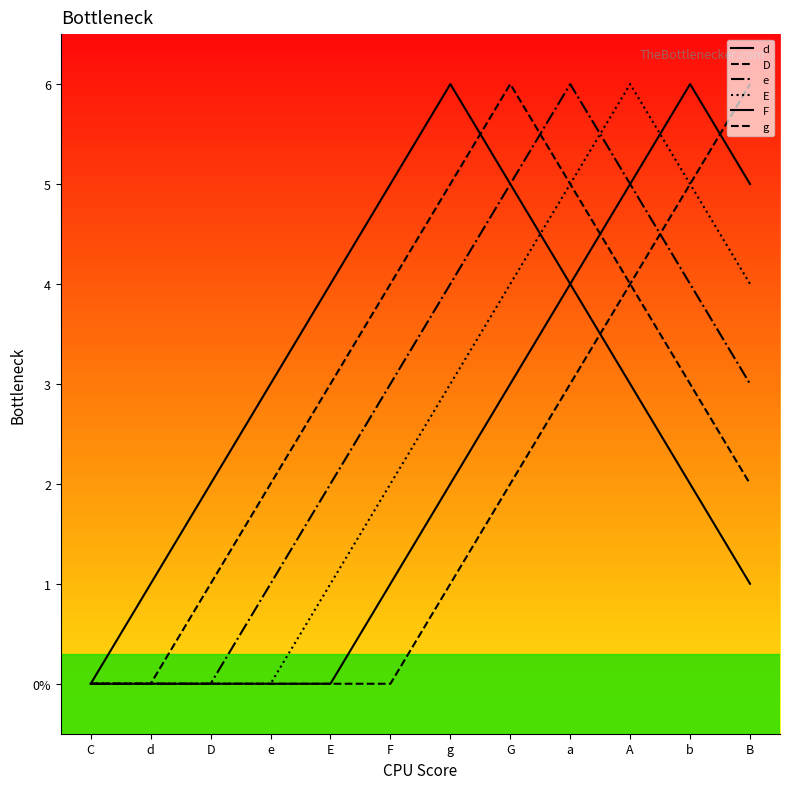

What is the spread (max minus min) of values at g?

5